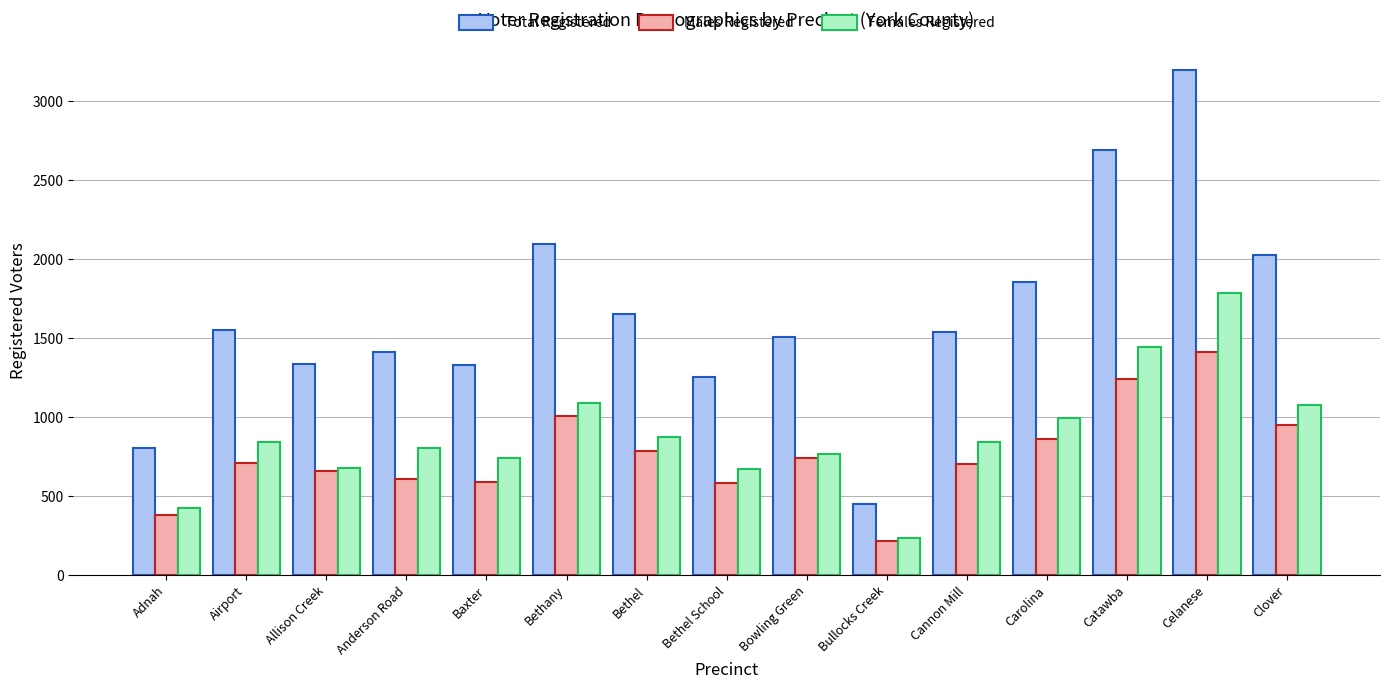

The Total Registered series shows 472 at Bethany. True or false?

False